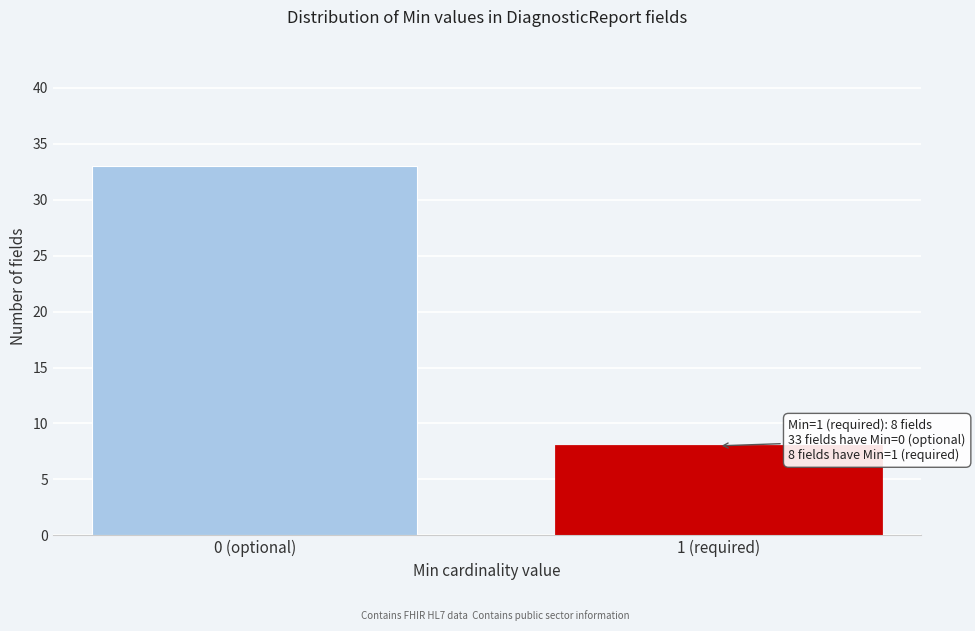

Reading left to right, transcribe all the data shown in this chart.

33	8